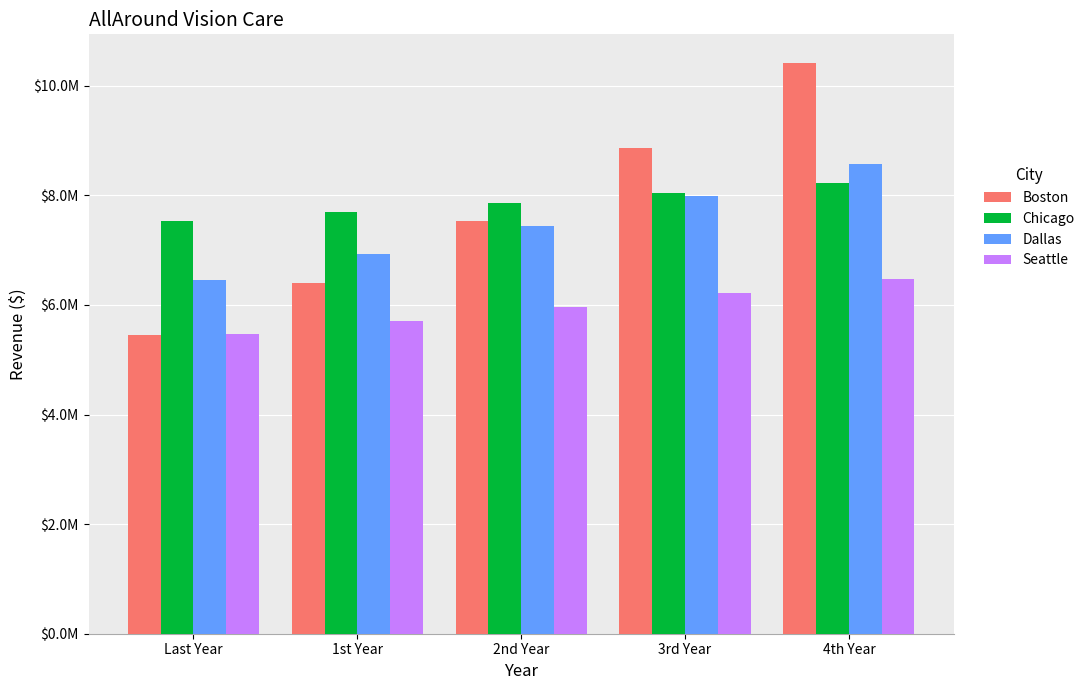

What position from the right is 3rd Year?

2